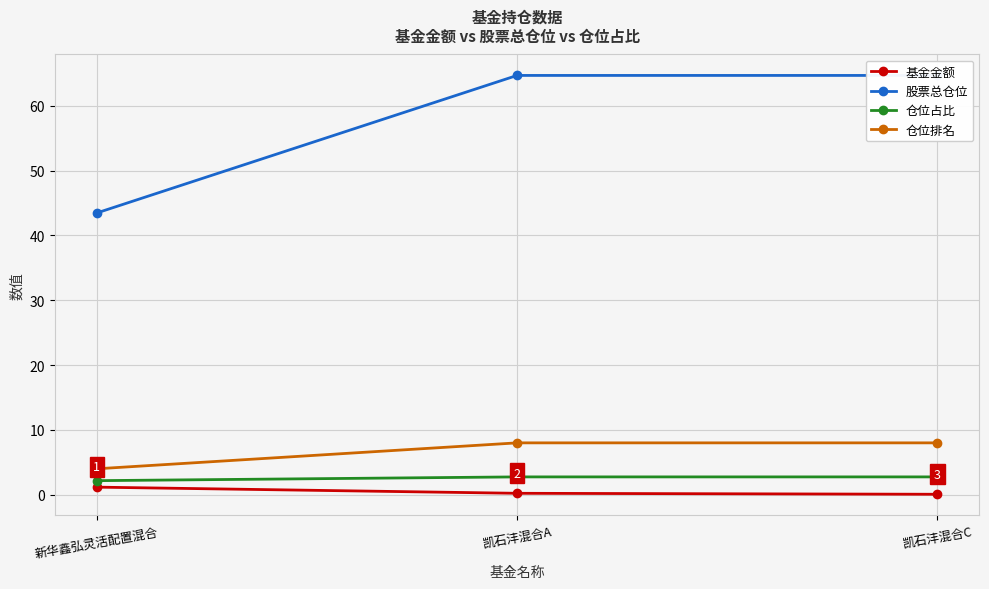

At which label is 基金金额 closest to 0?

凯石沣混合C